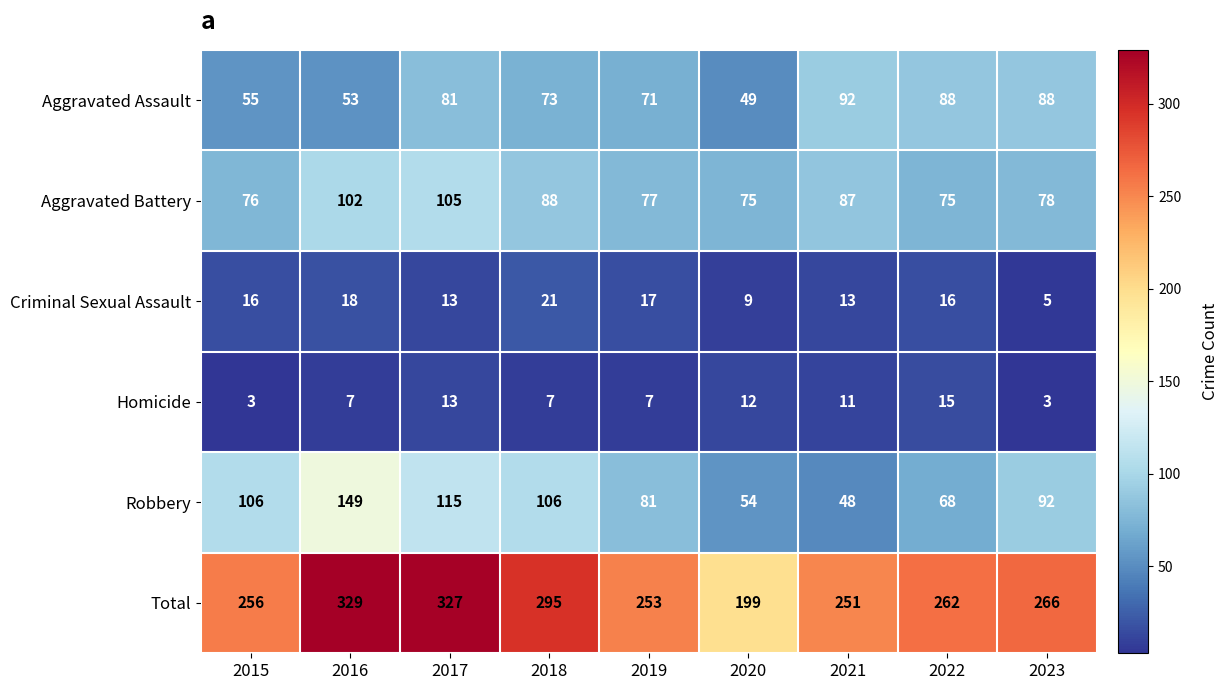

Rank the series at 2018 from highest to lowest value.

Total, Robbery, Aggravated Battery, Aggravated Assault, Criminal Sexual Assault, Homicide